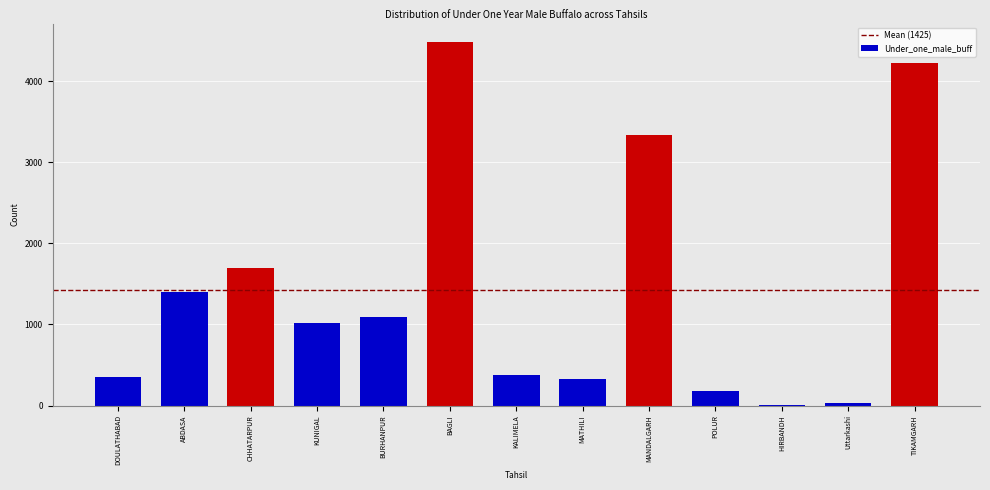

Reading left to right, list all the values displayed in this chart.

DOULATHABAD=353	ABDASA=1396	CHHATARPUR=1695	KUNIGAL=1012	BURHANPUR=1090	BAGLI=4484	KALIMELA=381	MATHILI=333	MANDALGARH=3337	POLUR=180	HIRBANDH=2	Uttarkashi=36	TIKAMGARH=4224